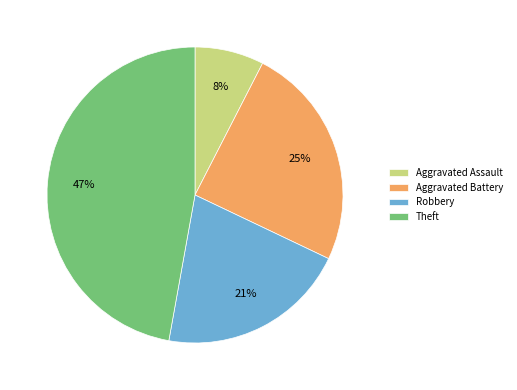

To the nearest percent, what is the average slice percentage?

25%